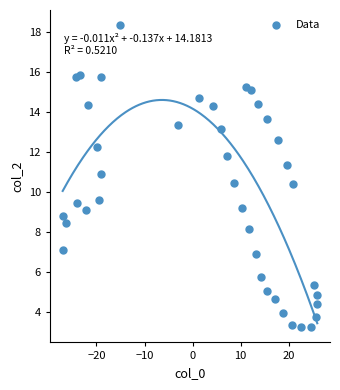

What is the range of X values (max minus min)?

53.0